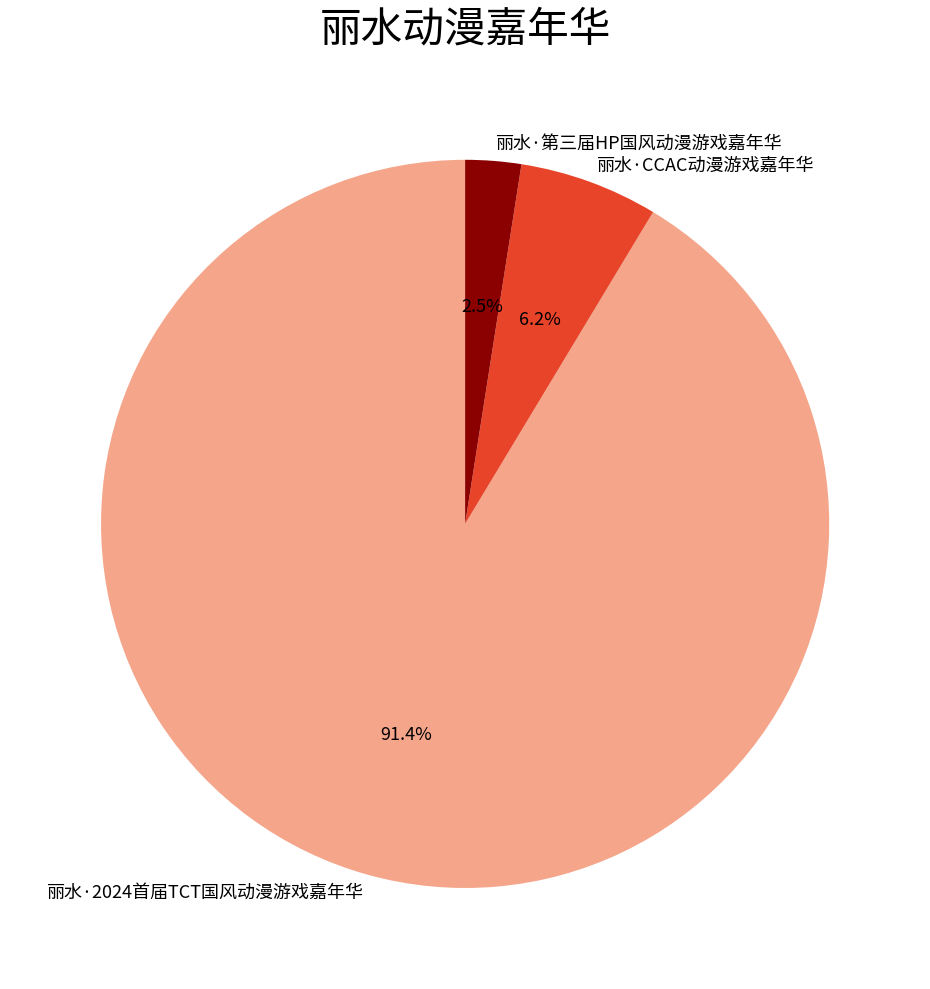

Between 丽水·第三届HP国风动漫游戏嘉年华 and 丽水·2024首届TCT国风动漫游戏嘉年华, which is larger?

丽水·2024首届TCT国风动漫游戏嘉年华